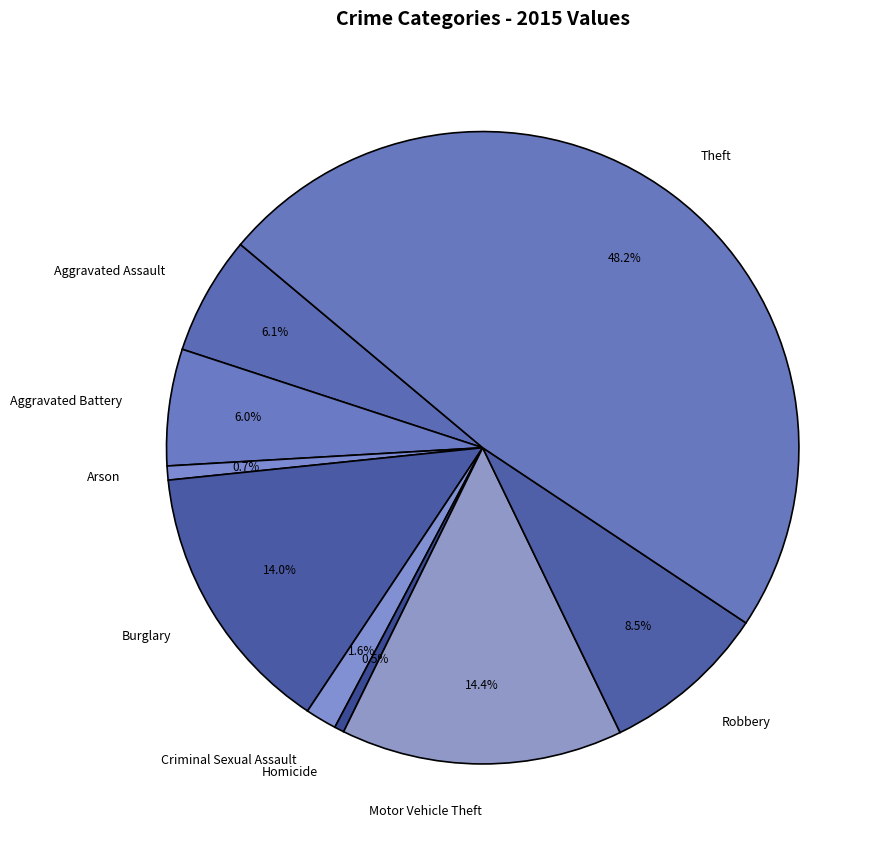

Which slice is the largest?

Theft